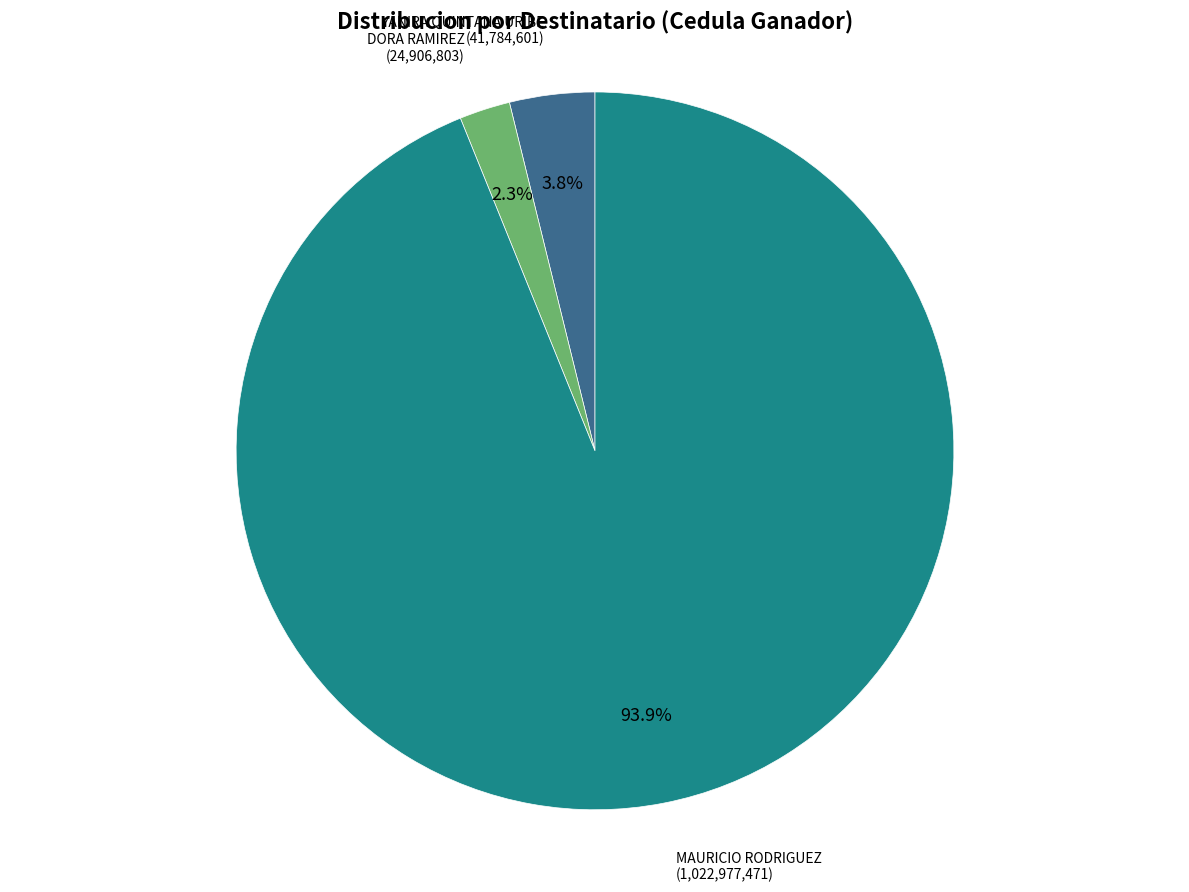

To the nearest percent, what is the difference between the MAURICIO RODRIGUEZ and DORA RAMIREZ slice percentages?

92%